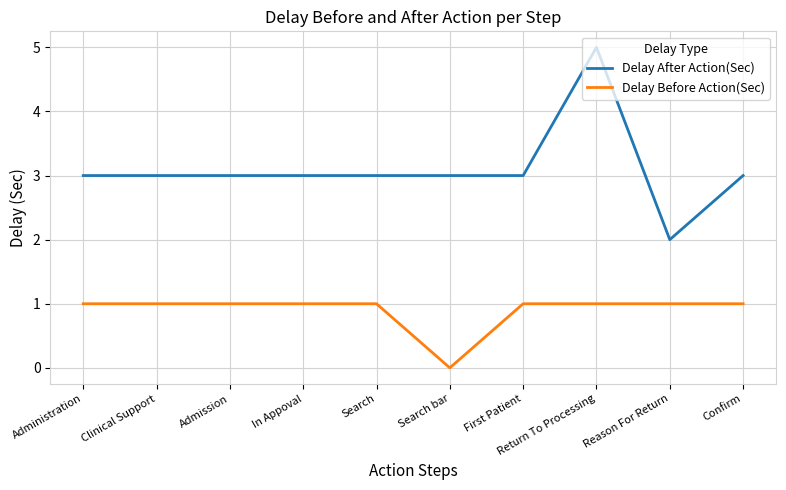

What is the total value across all series at Administration?

4